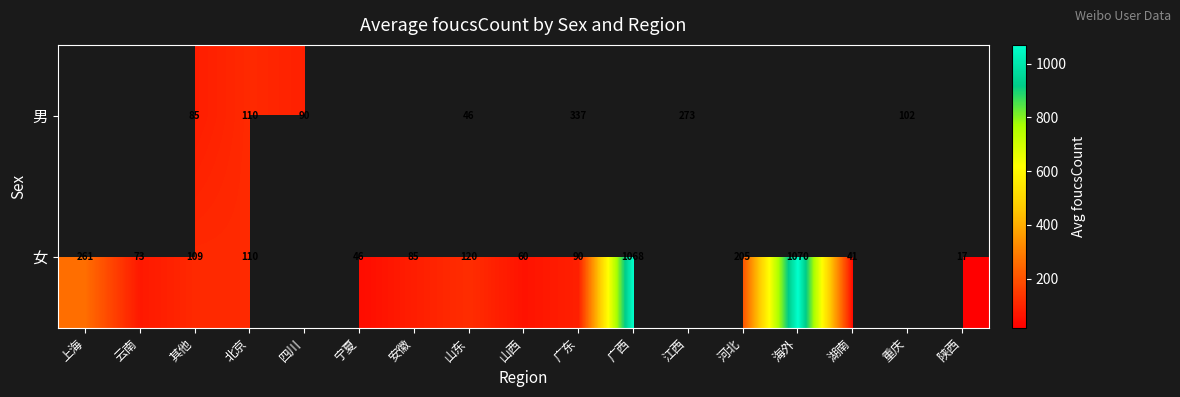

How many distinct data groups are displayed?

2